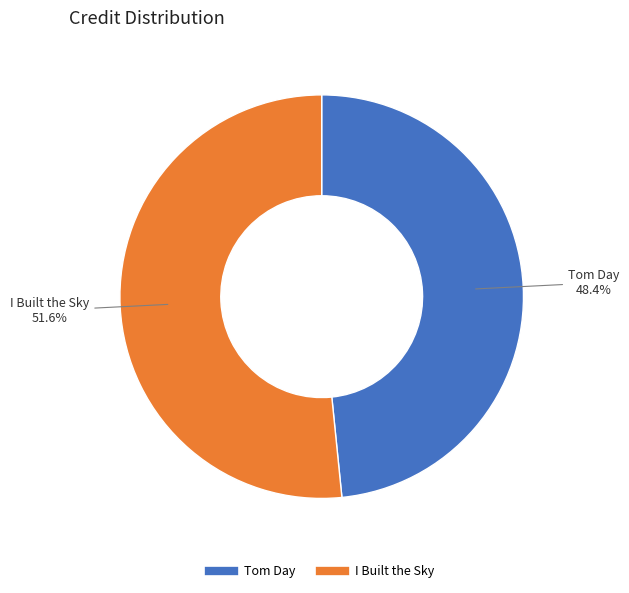

What percentage is the I Built the Sky slice, to the nearest percent?

52%